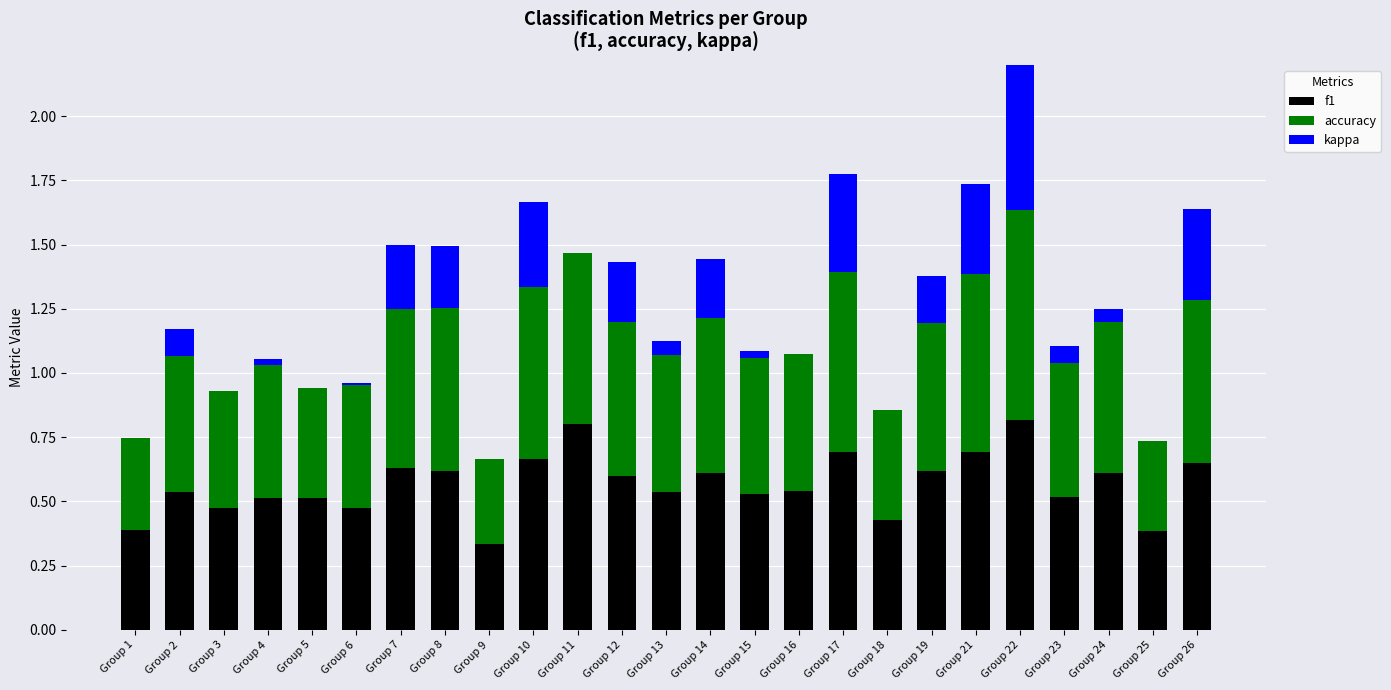

How many bars are there in total?

75